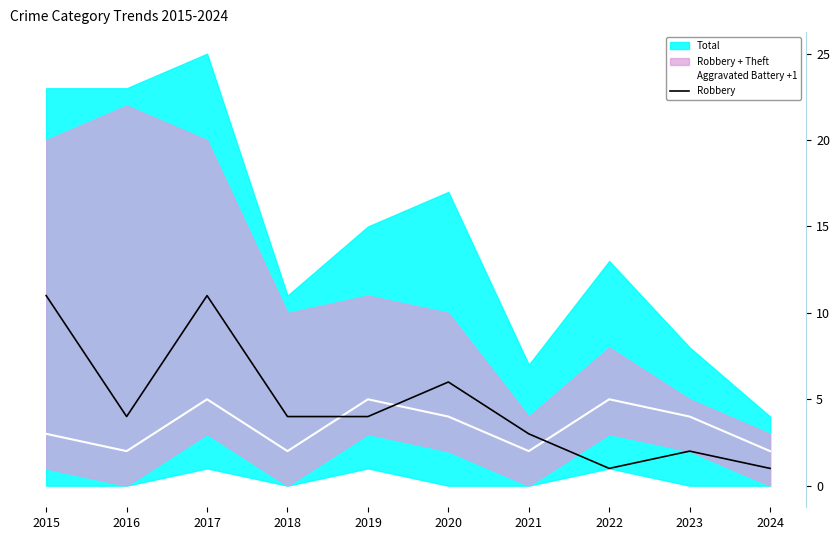

What is the value of the Aggravated Battery +1 point at the 10th from the left?

2